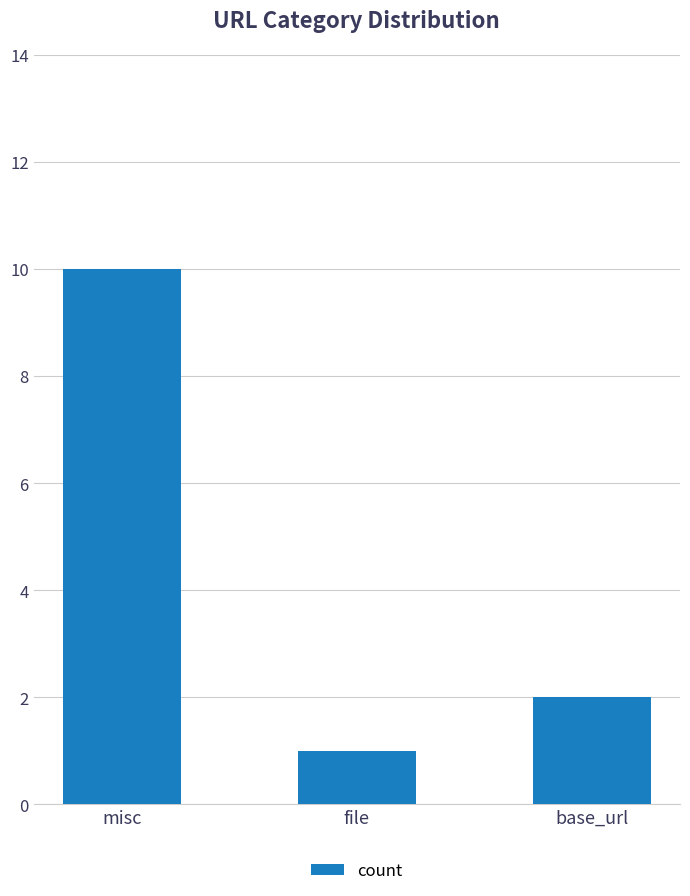

Does the chart contain stacked bars?

No